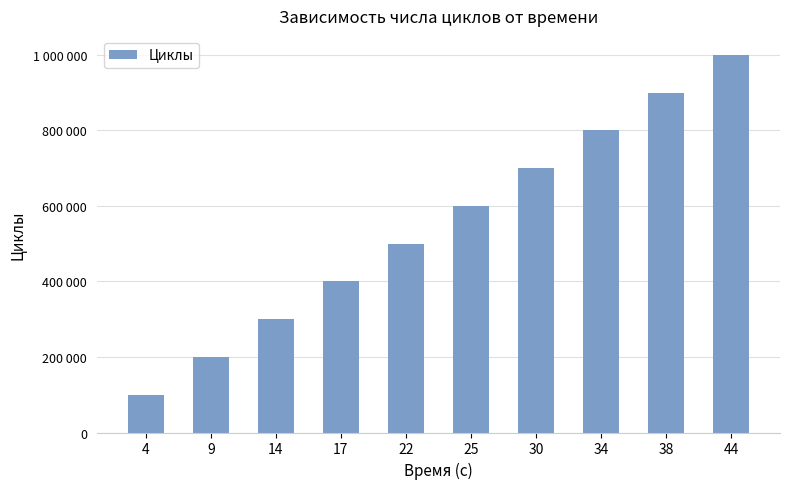

List the labels in order of value, smallest first.

4, 9, 14, 17, 22, 25, 30, 34, 38, 44